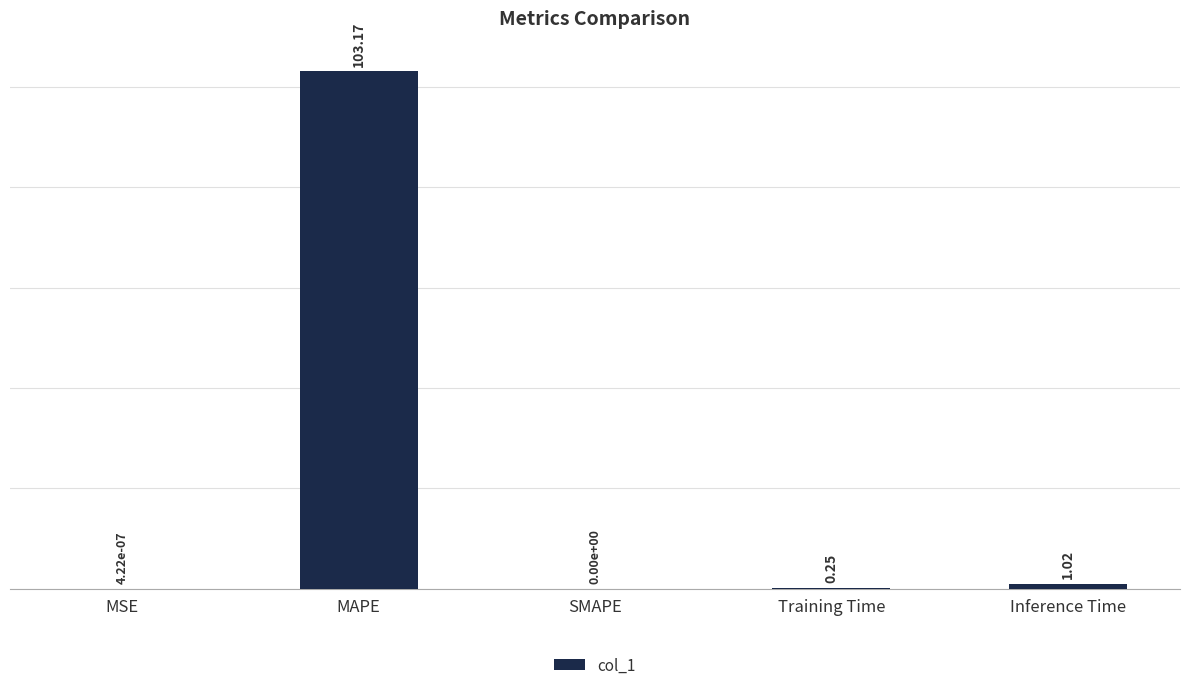

What is the sum of all values?

104.4